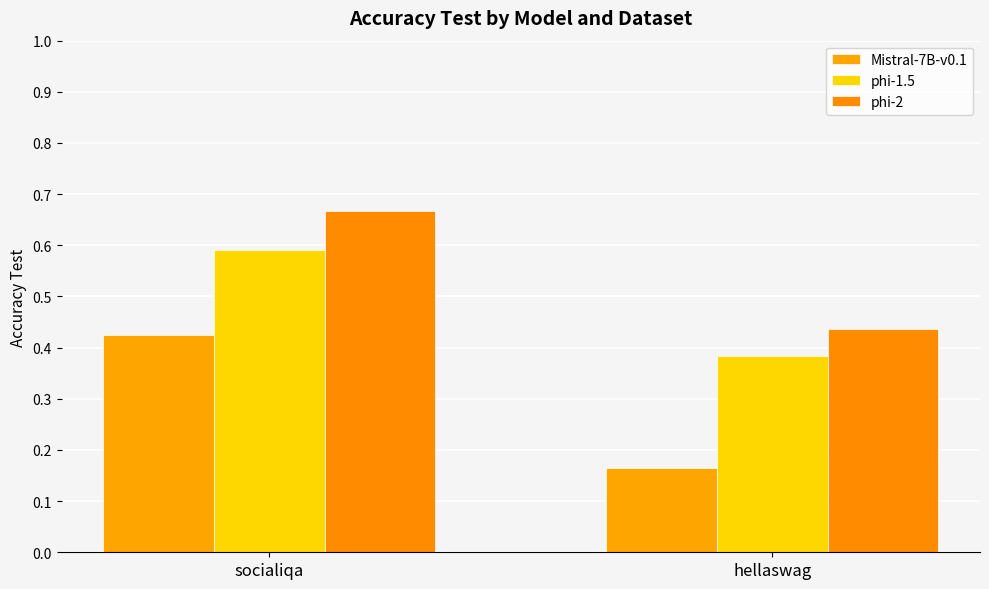

What position from the left is hellaswag?

2